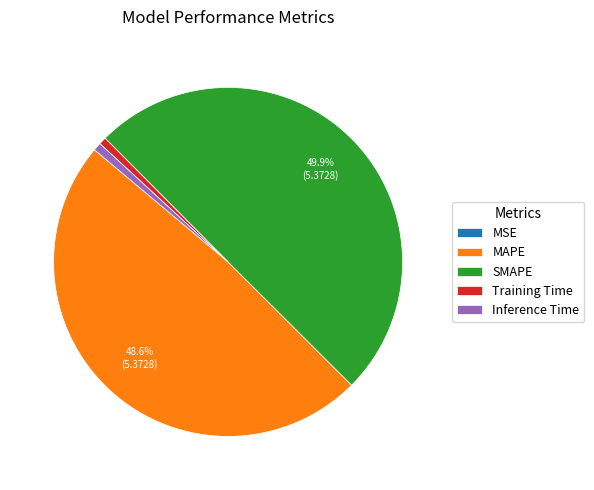

Between SMAPE and Training Time, which is larger?

SMAPE